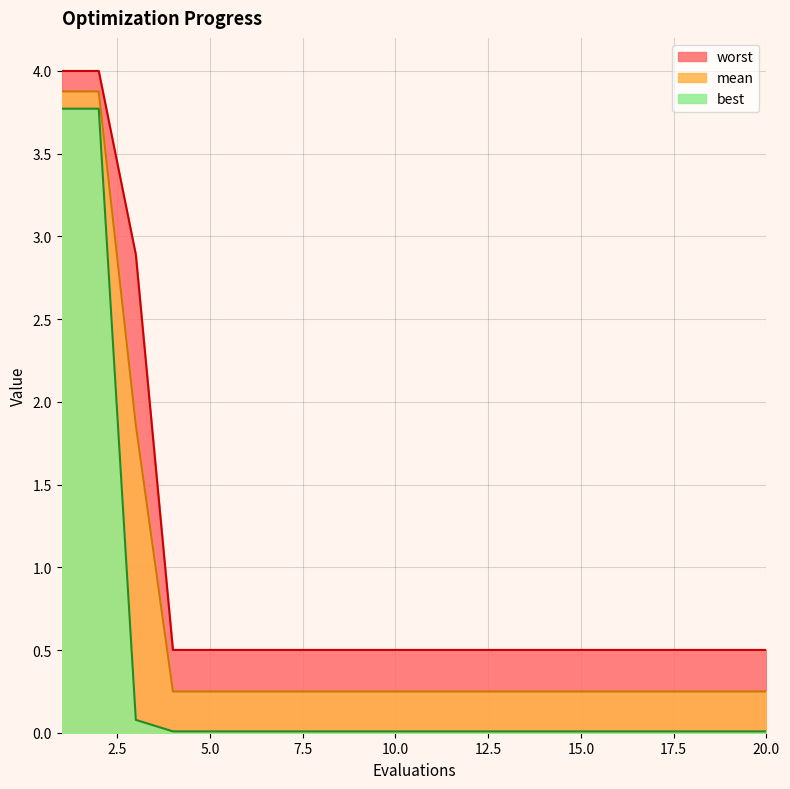

True or false: best has more than 0 points higher than both neighbors.

False